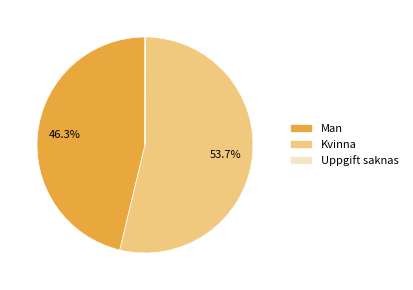

Is the sum of Man and Kvinna greater than half?

Yes